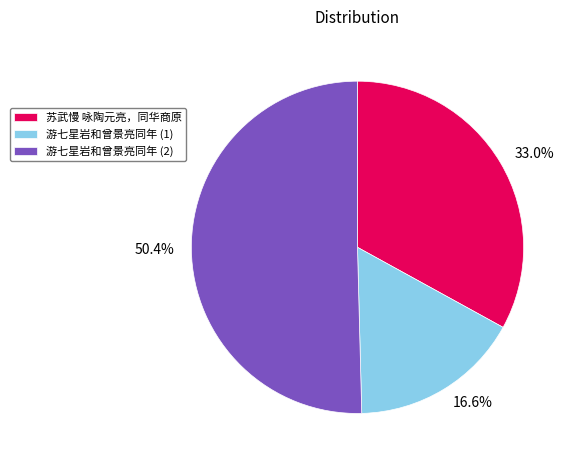

Count the number of slices in the pie.

3